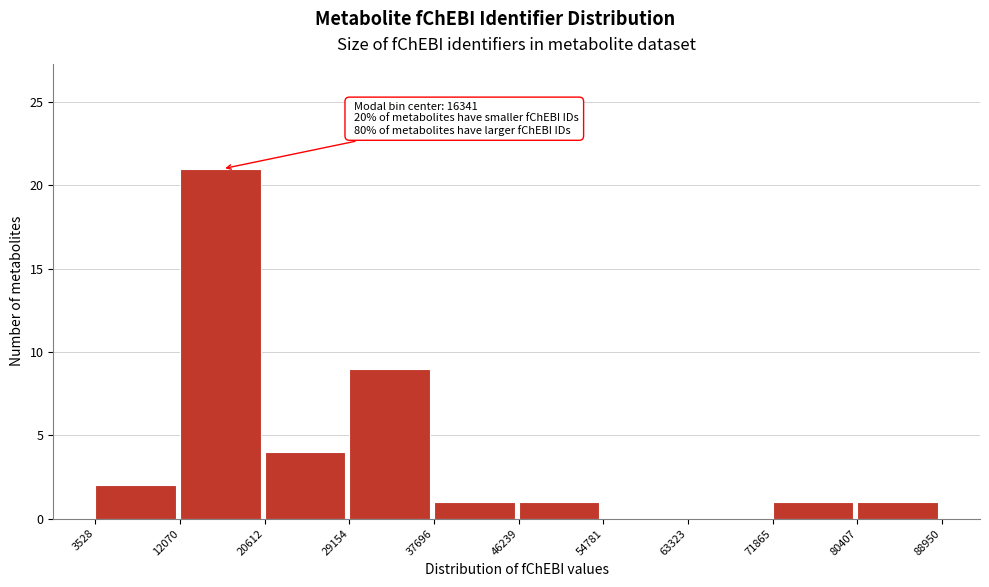

Over which range of the x-axis is the bar tallest?

12070 to 20612